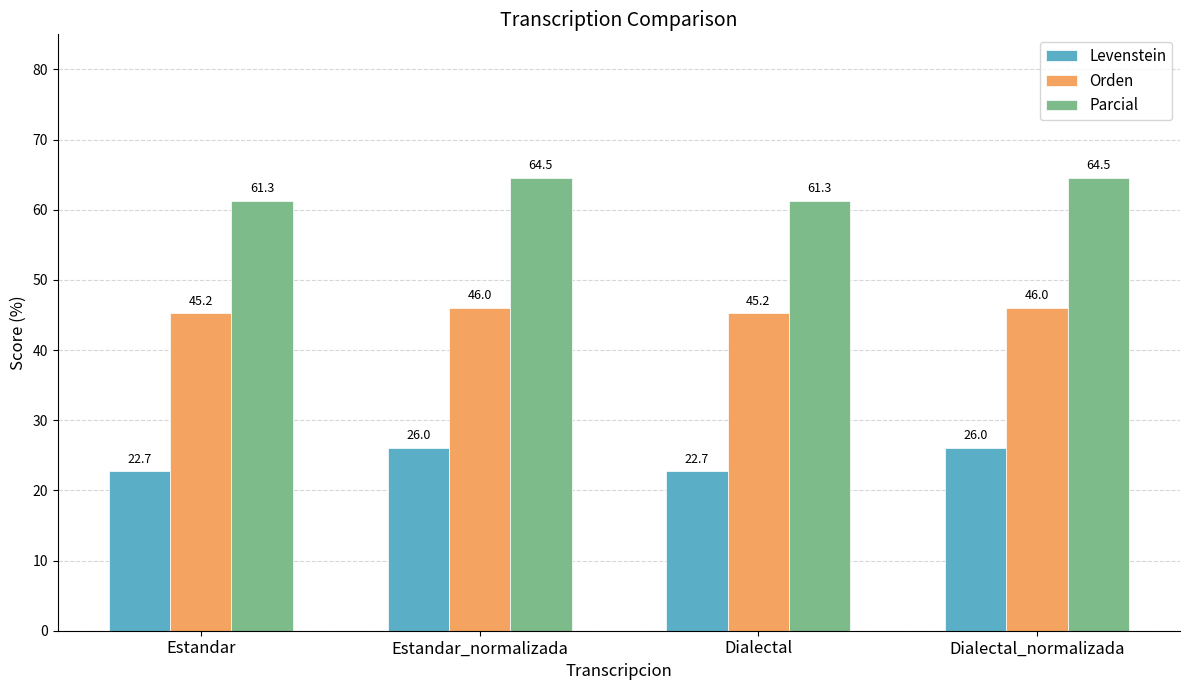

What is the difference between the maximum and minimum values in the Orden series?

0.8